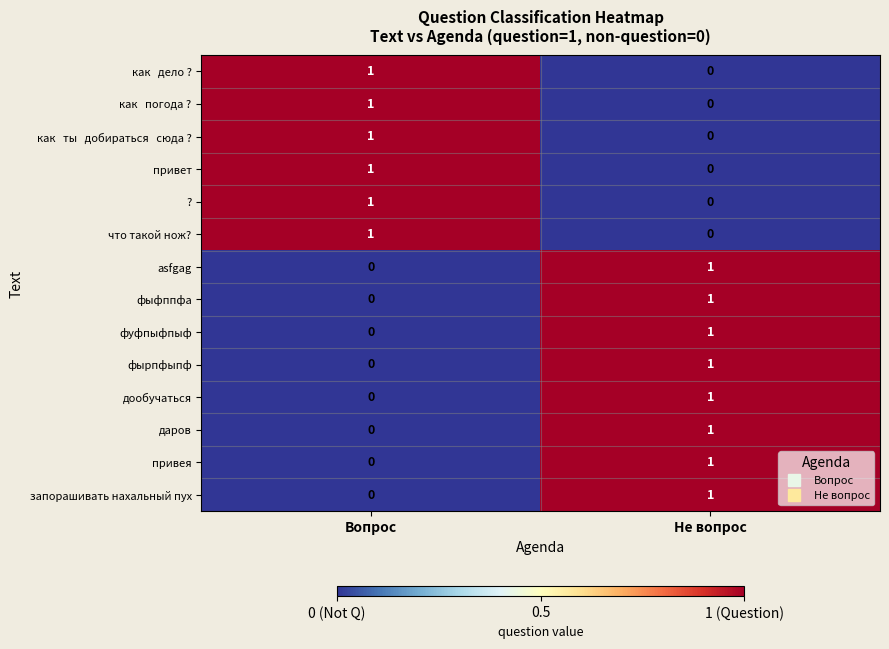

True or false: привет has a value of 0 at Не вопрос.

True